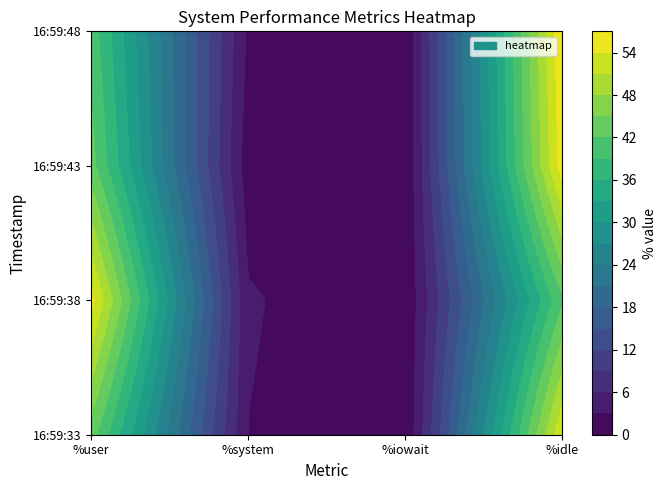

How many values in the 16:59:48 series exceed 3?

2